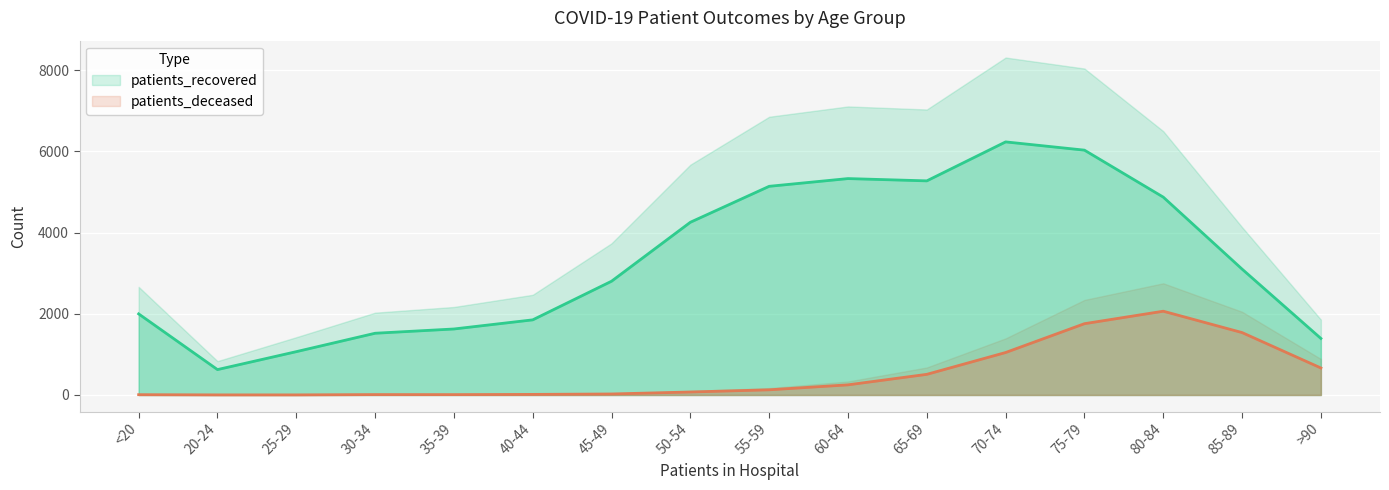

True or false: patients_recovered has more than 1 interior local peaks.

True